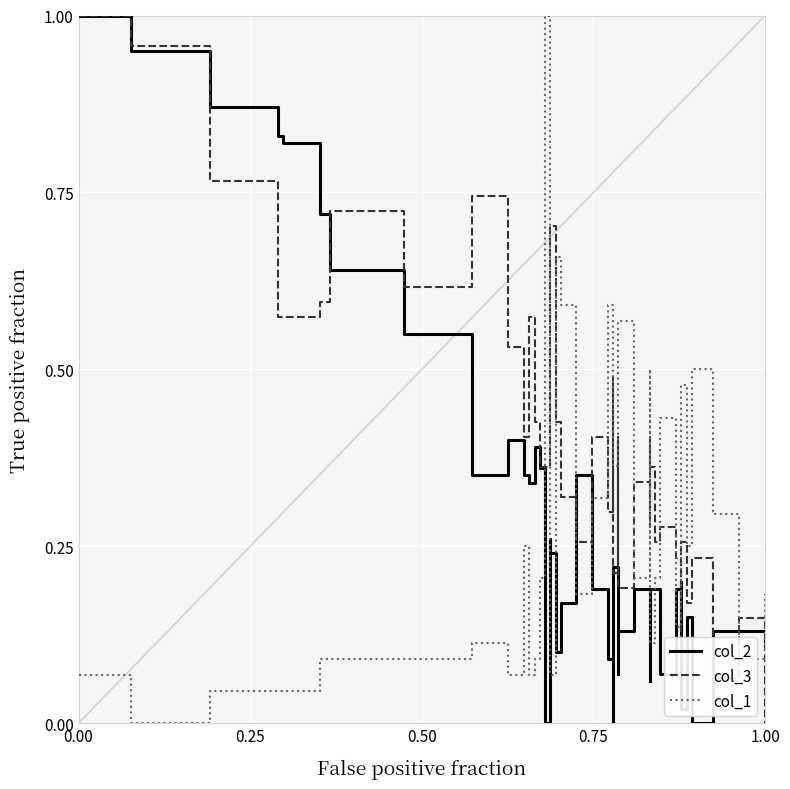

How many intersections are there between col_2 and col_3?

11